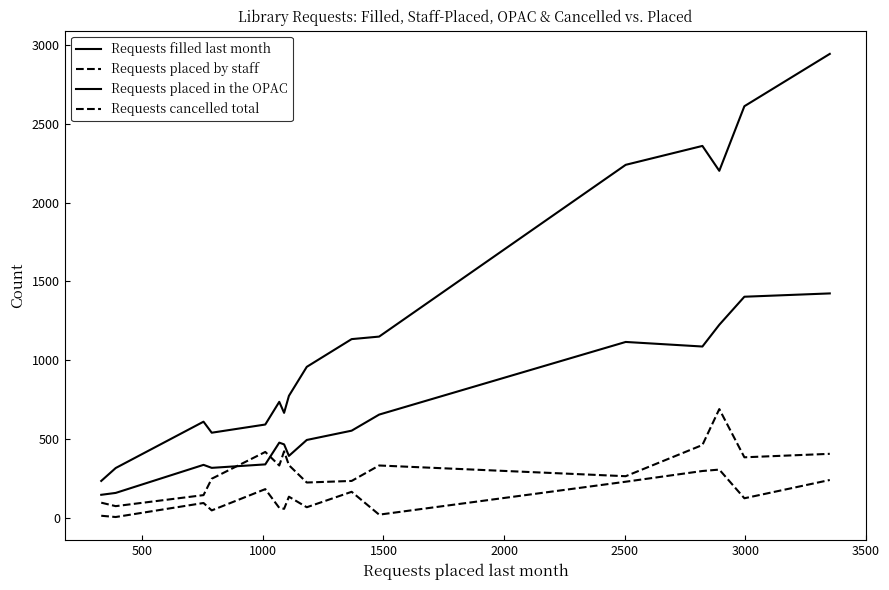

Does the chart have visible grid lines?

No